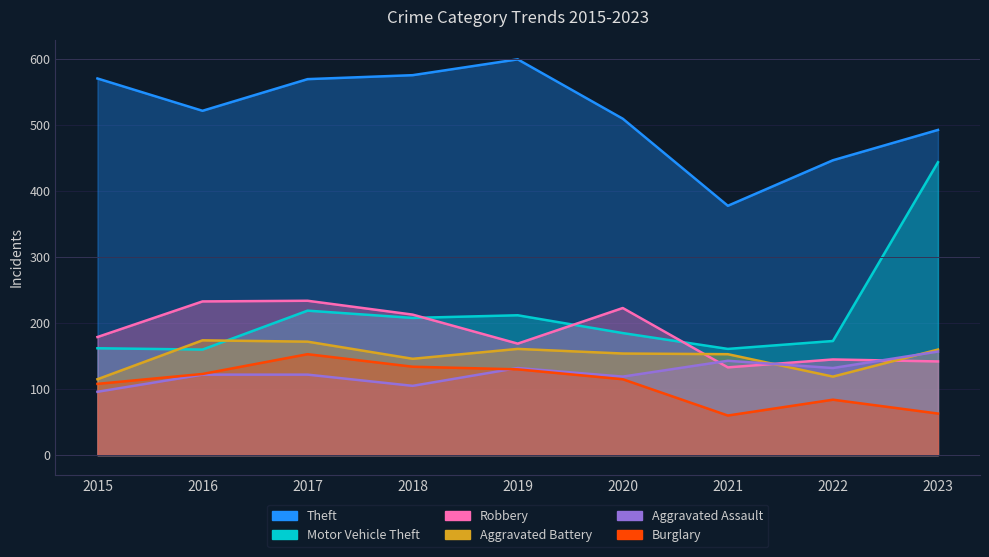

What is the smallest value displayed?

60